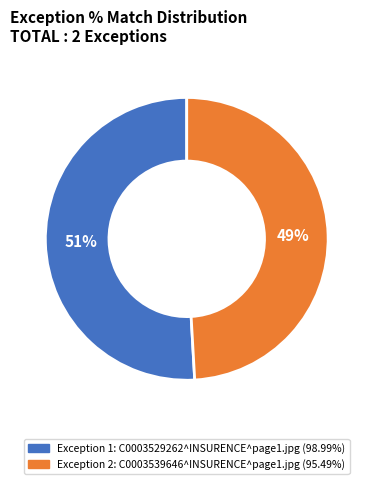

How many slices are in this pie chart?

2